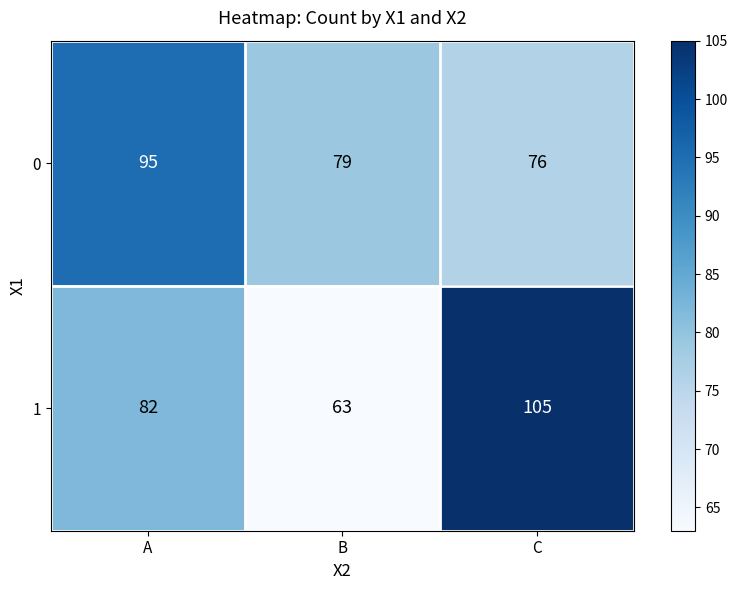

Is it true that 0 equals 79 at B?

True